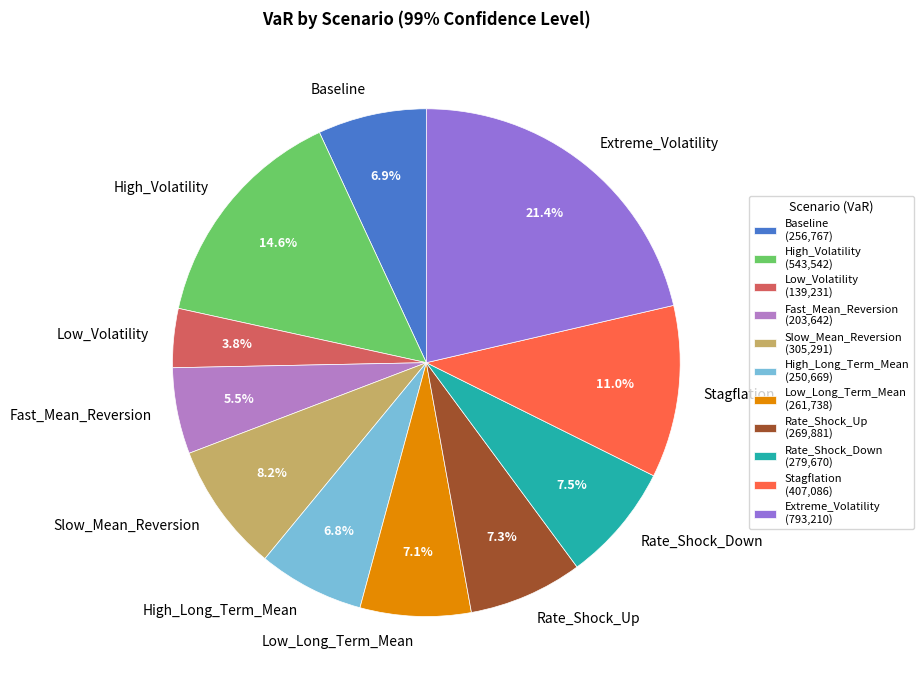

Between Stagflation and Low_Long_Term_Mean, which is larger?

Stagflation